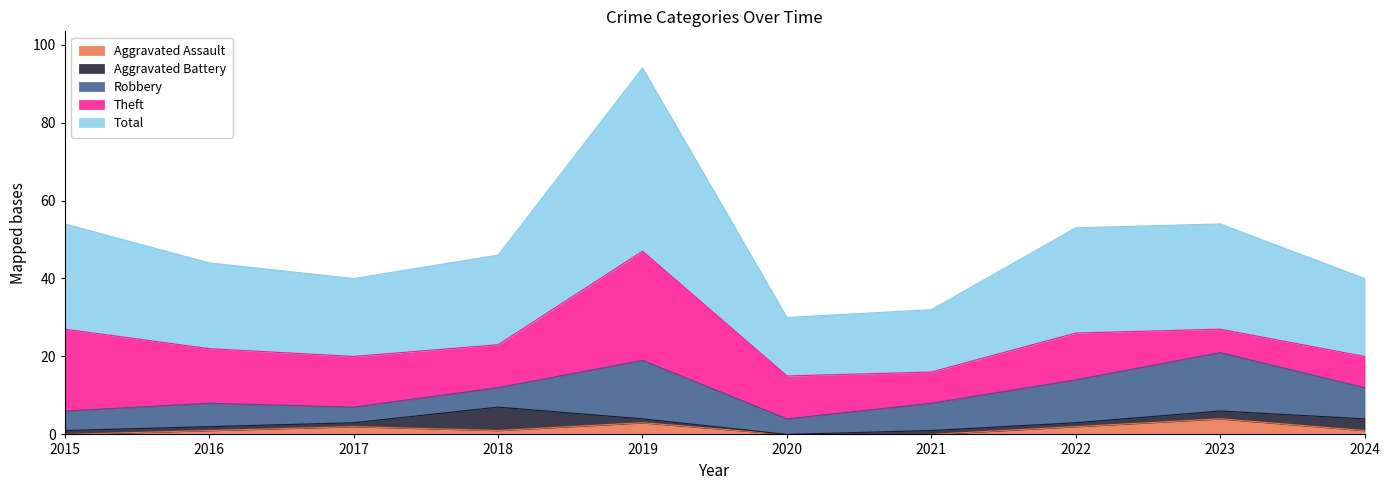

What is the total value across all series at 2019?

94